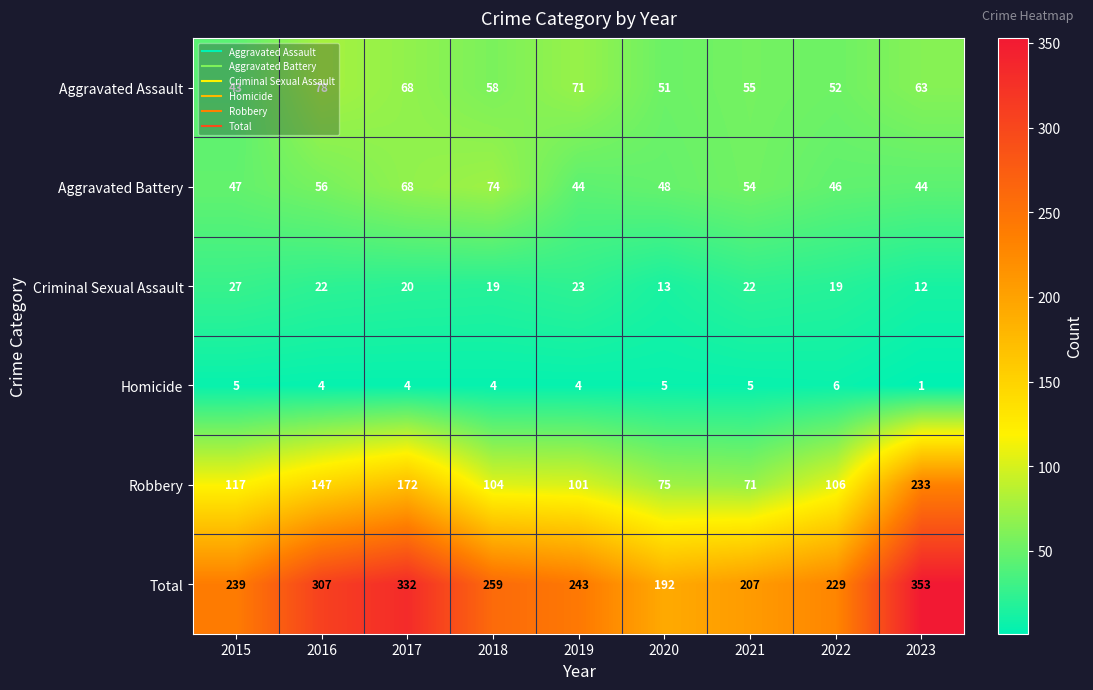

The Aggravated Battery series shows 44 at 2019. True or false?

True